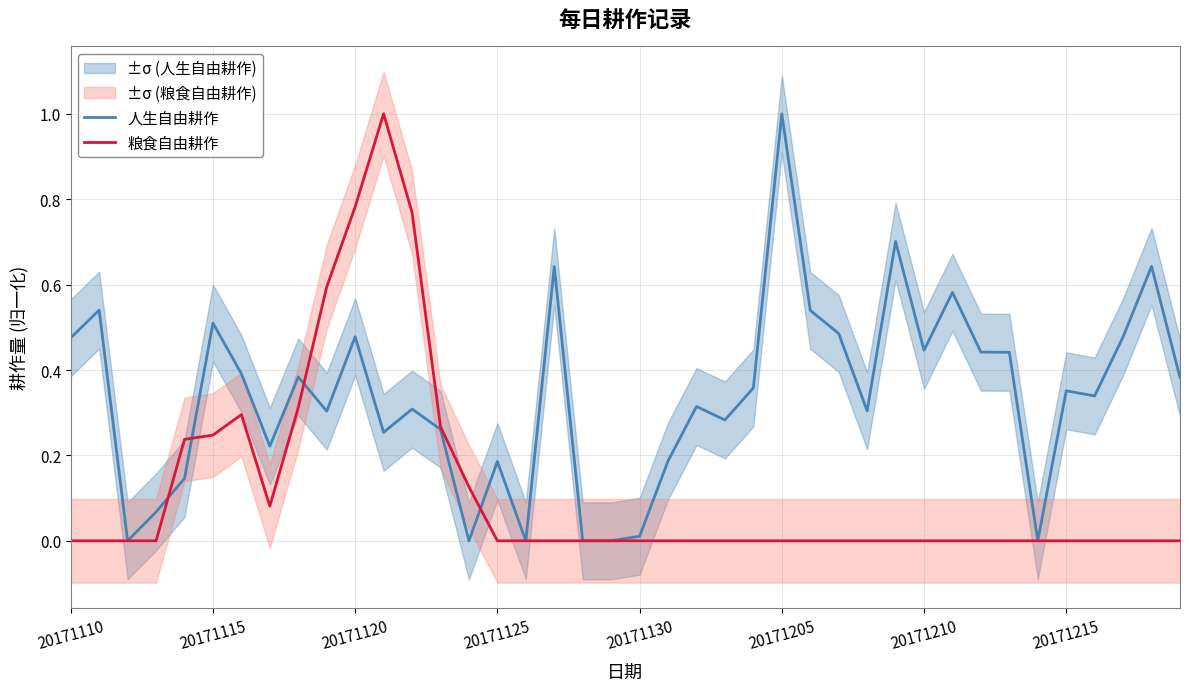

Which series has the largest range (max minus min)?

人生自由耕作